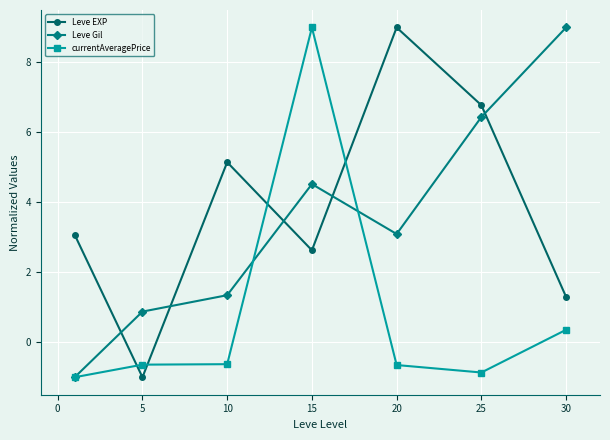

Which series ends up on top after the final intersection of Leve EXP and currentAveragePrice?

Leve EXP